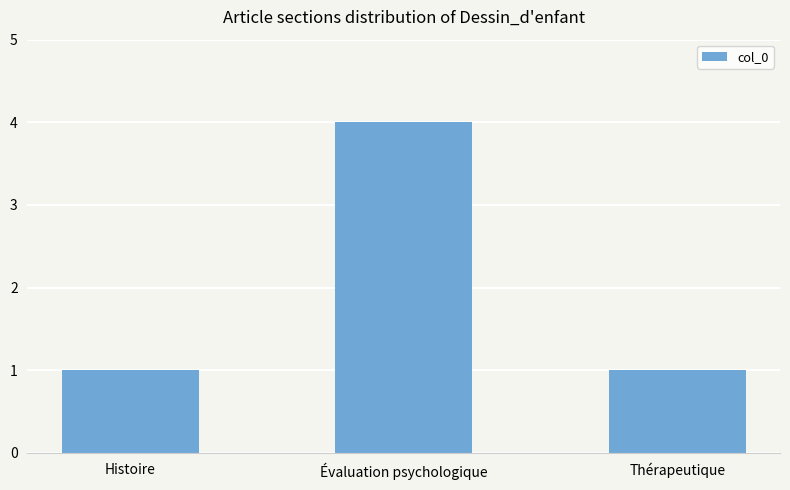

How many bars are there in total?

3